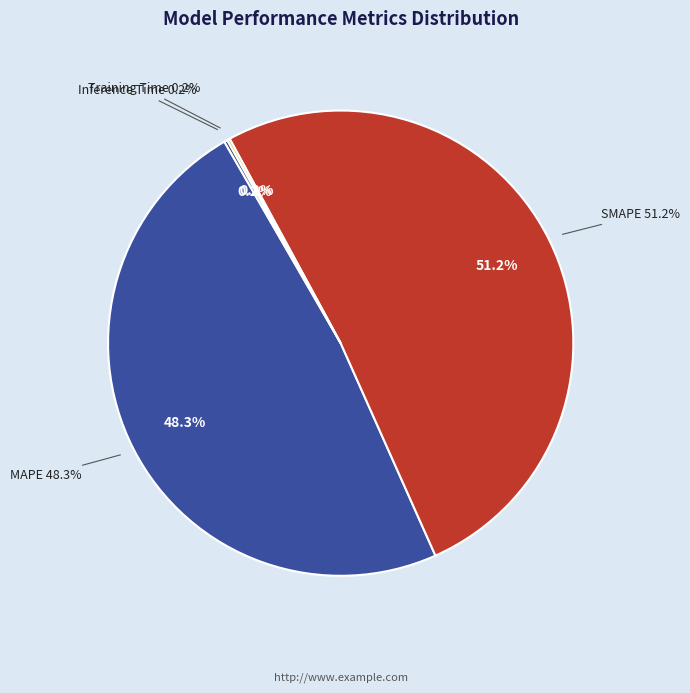

How many slices are in this pie chart?

4